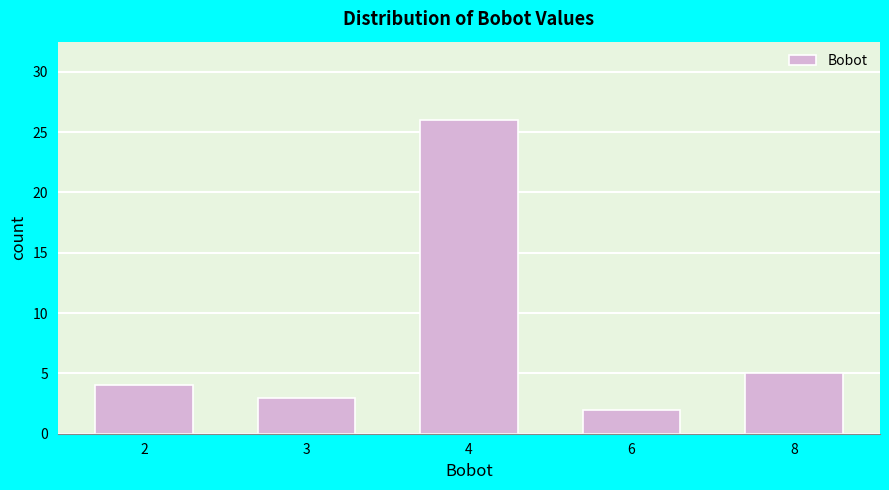

Reading left to right, what are all the values shown in this chart?

4	3	26	2	5